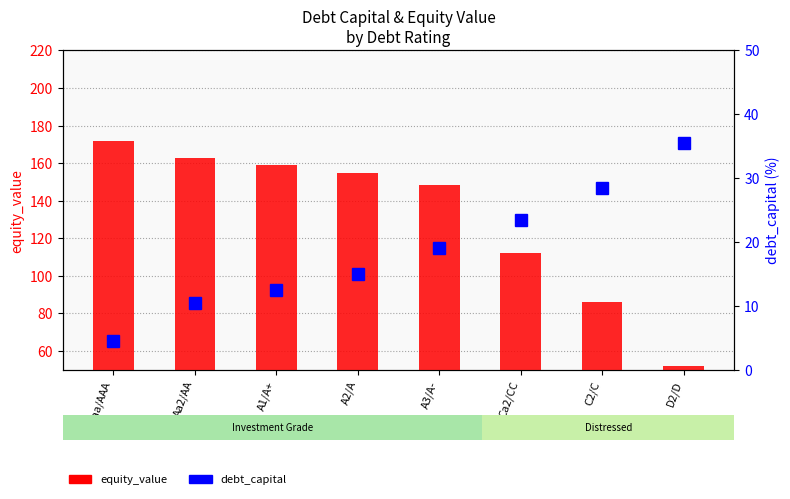

The equity_value series shows 171.7 at Aaa/AAA. True or false?

True